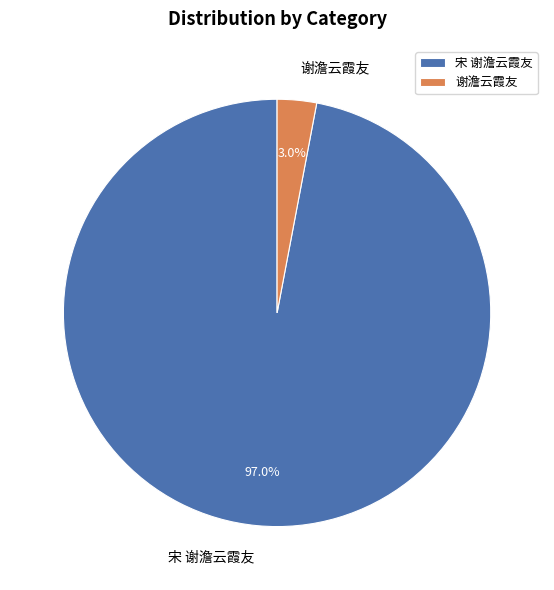

What is the total percentage of 谢澹云霞友 and 宋 谢澹云霞友?

100.0%